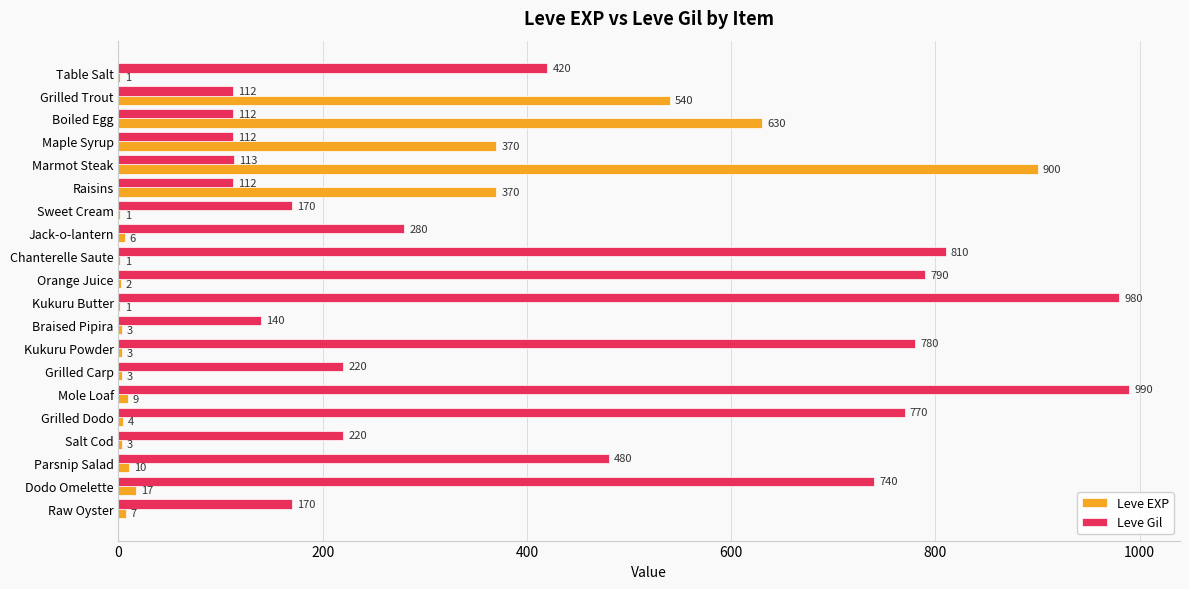

What is the total value across all series at Sweet Cream?

171